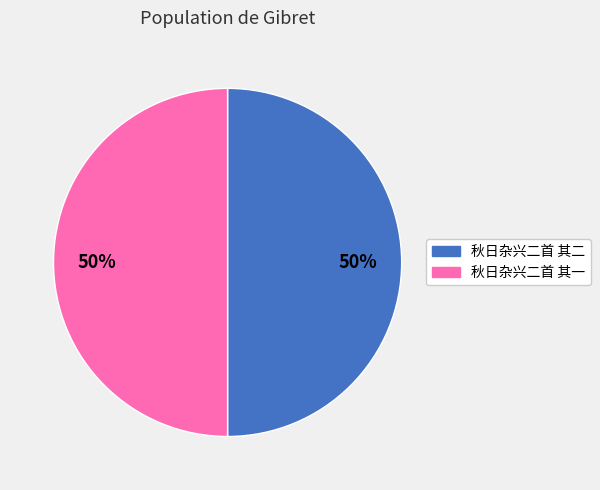

Count the number of slices in the pie.

2